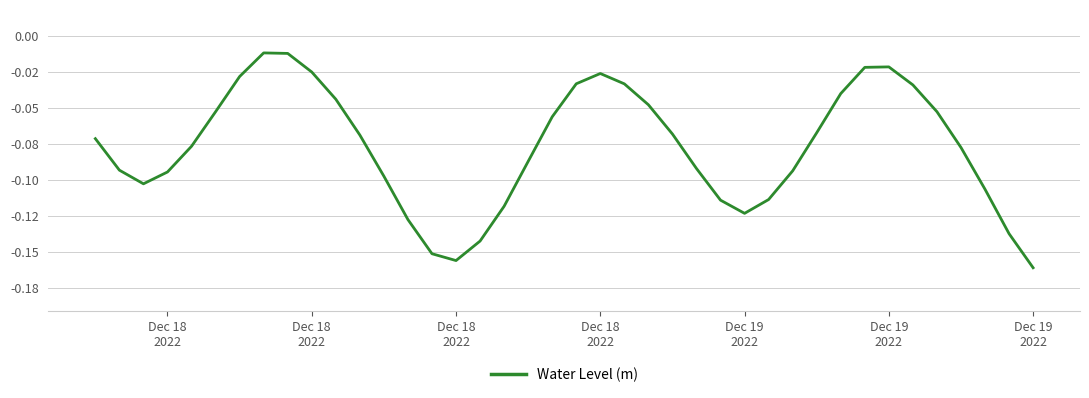

Is this an area chart (filled region under the line)?

No